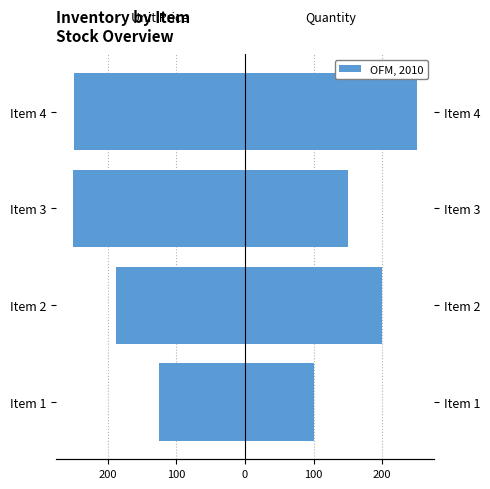

What is the approximate value of Unit Price (scaled) at Item 2?

-187.5